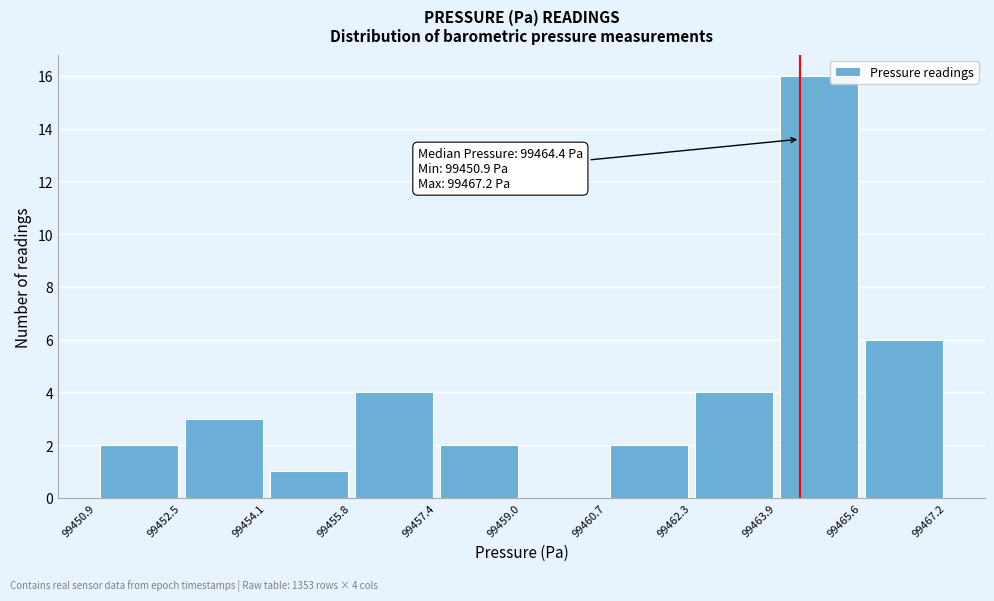

Over which range of the x-axis is the bar tallest?

99463.9 to 99465.6